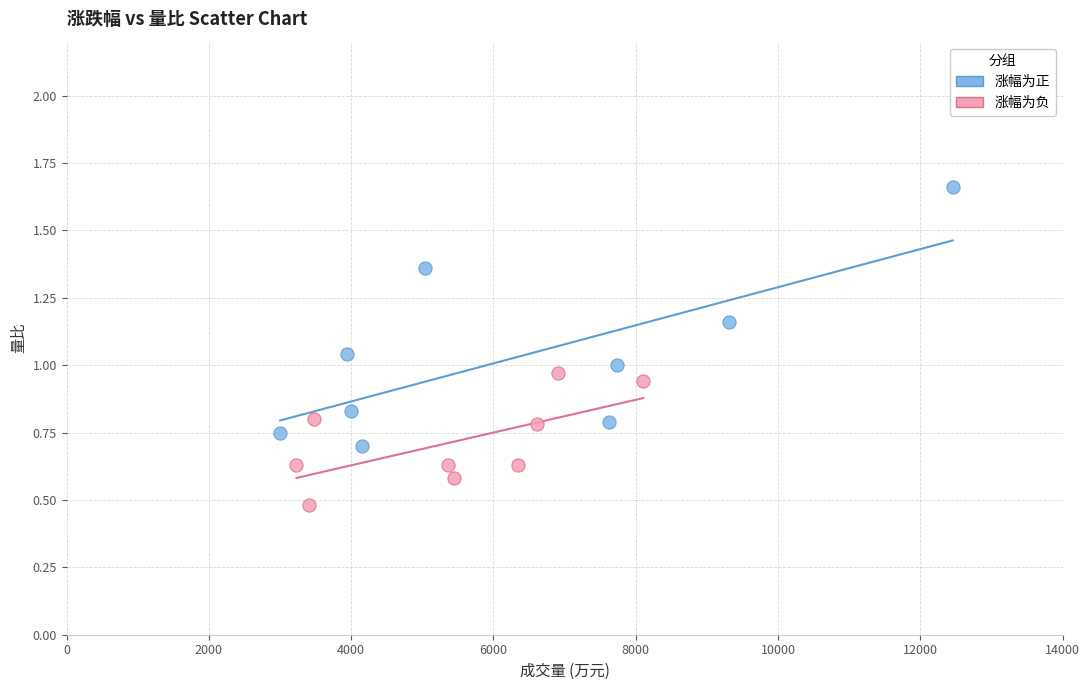

Which series reaches the minimum Y coordinate?

涨幅为负